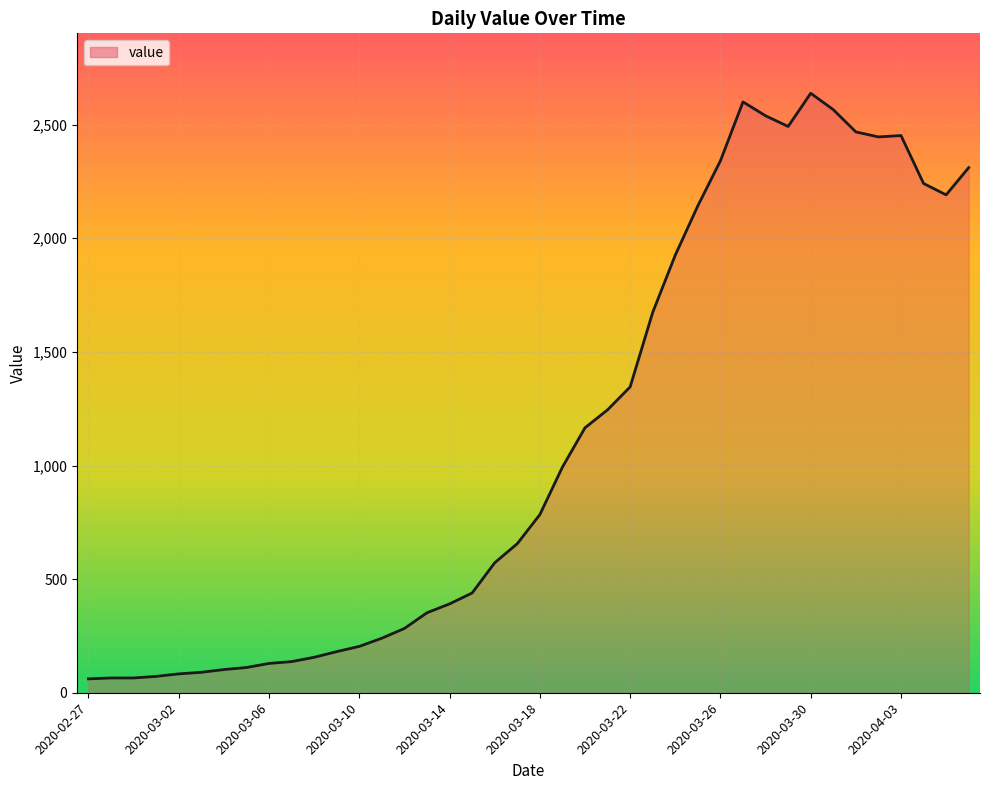

What is the greatest value displayed?

2638